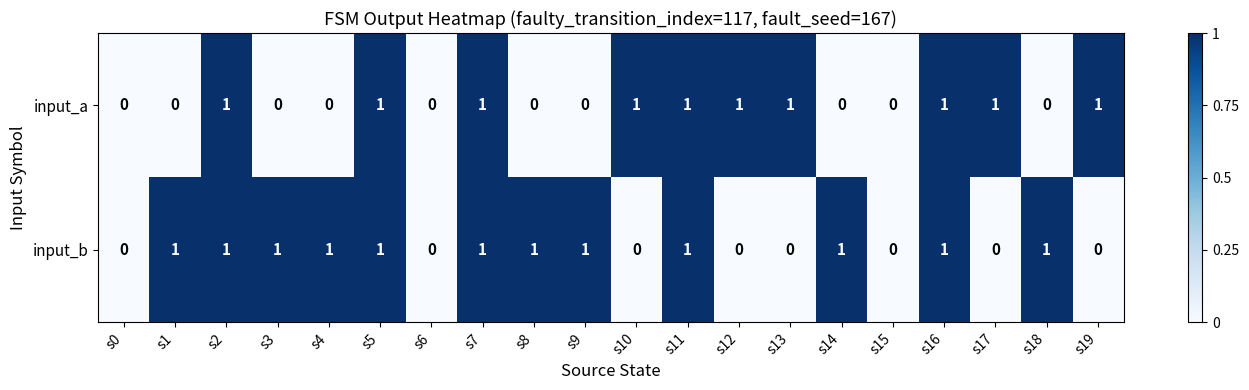

What is the sum of all input_b values?

12